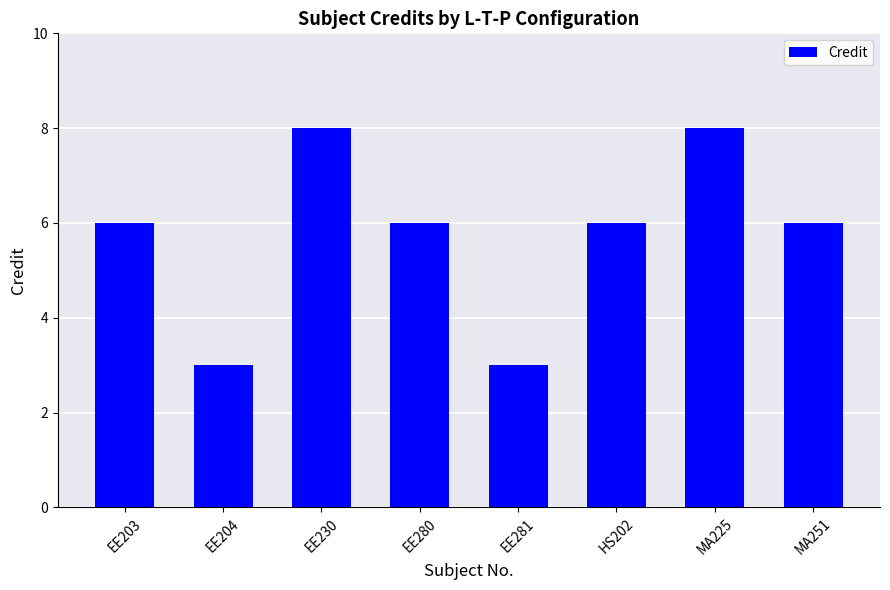

What is the greatest value displayed?

8